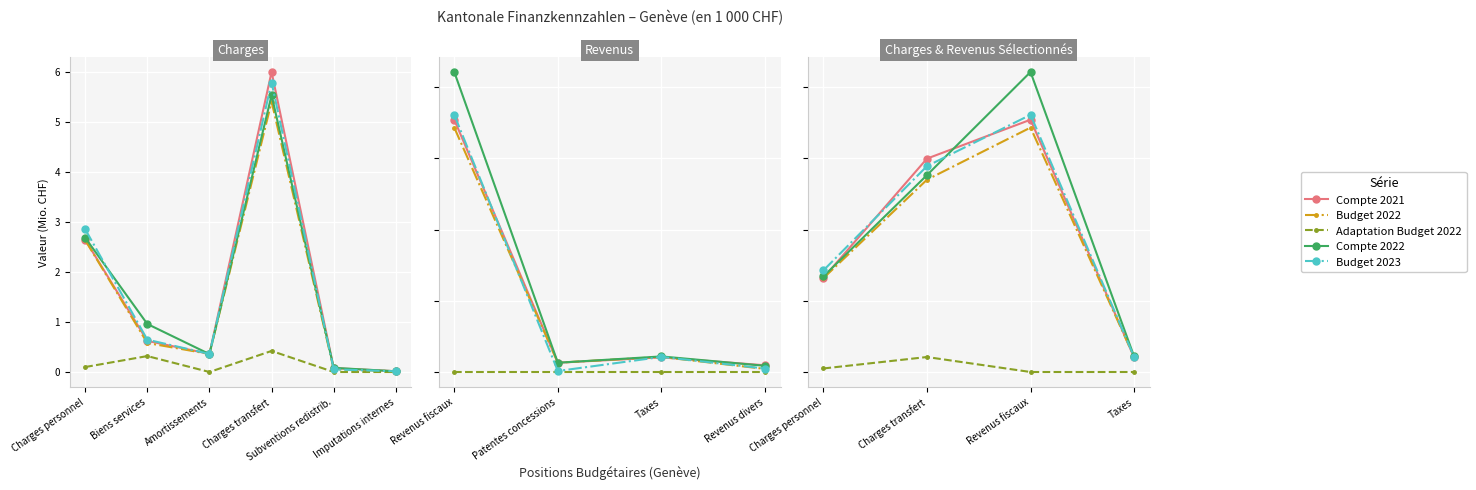

What is the label of the 4th point from the left?

Taxes